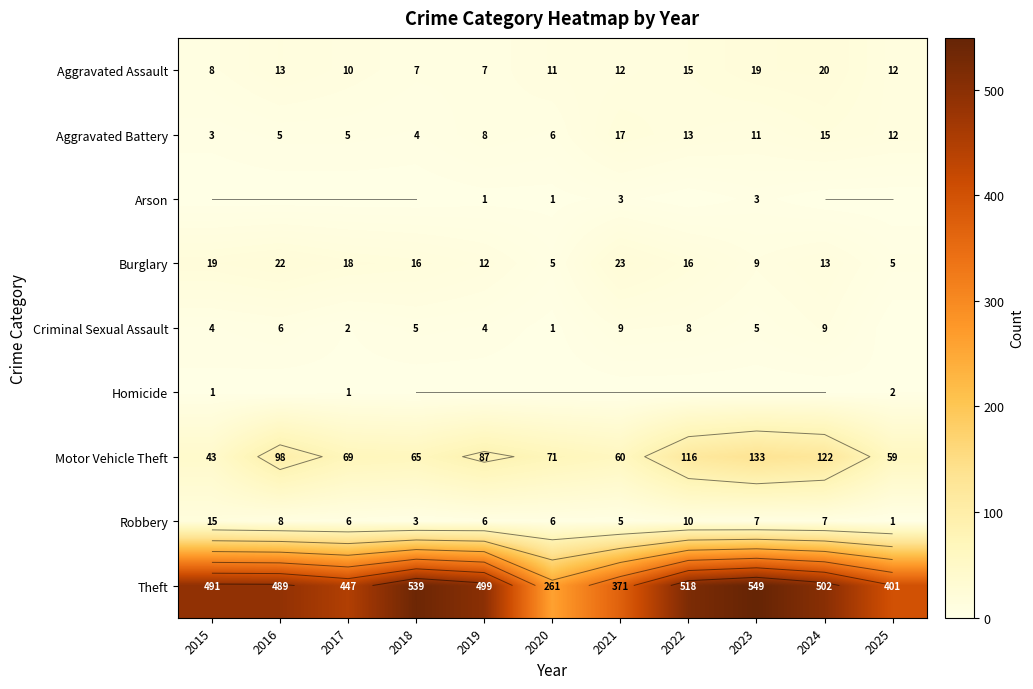

Between 2022 and 2023, which is larger?

2023